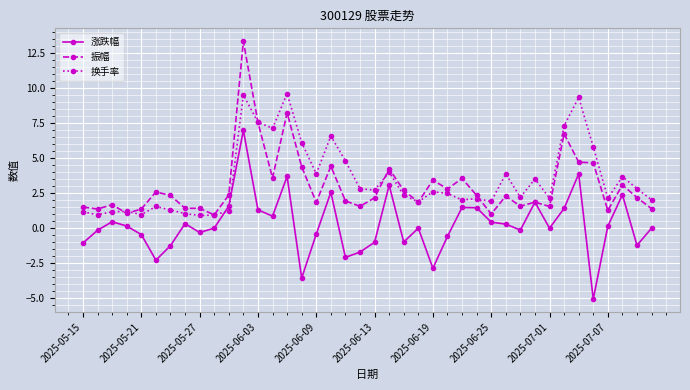

How many times do 换手率 and 涨跌幅 cross each other?

2